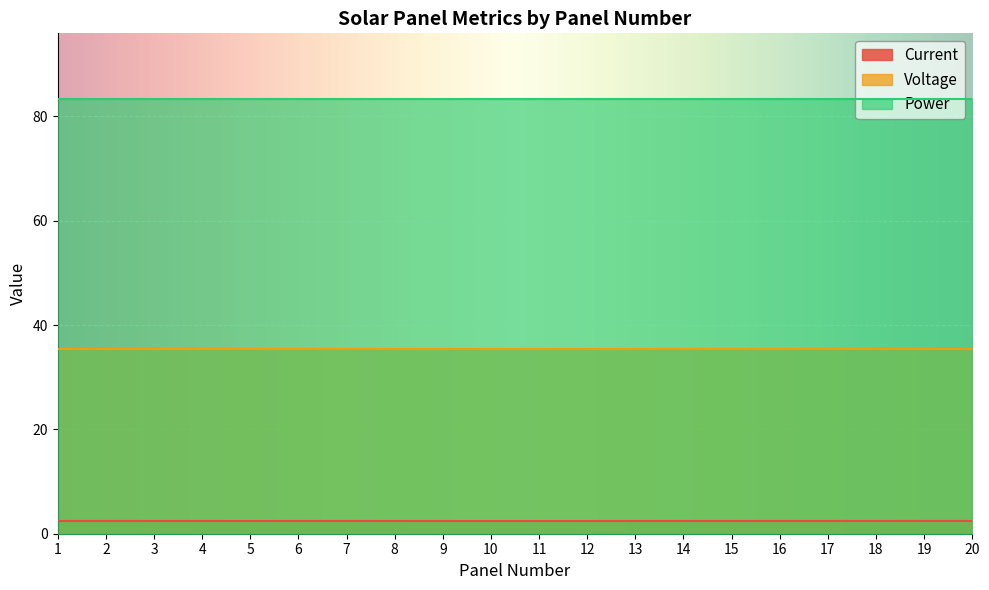

At which category is the sum across all series the highest?

1